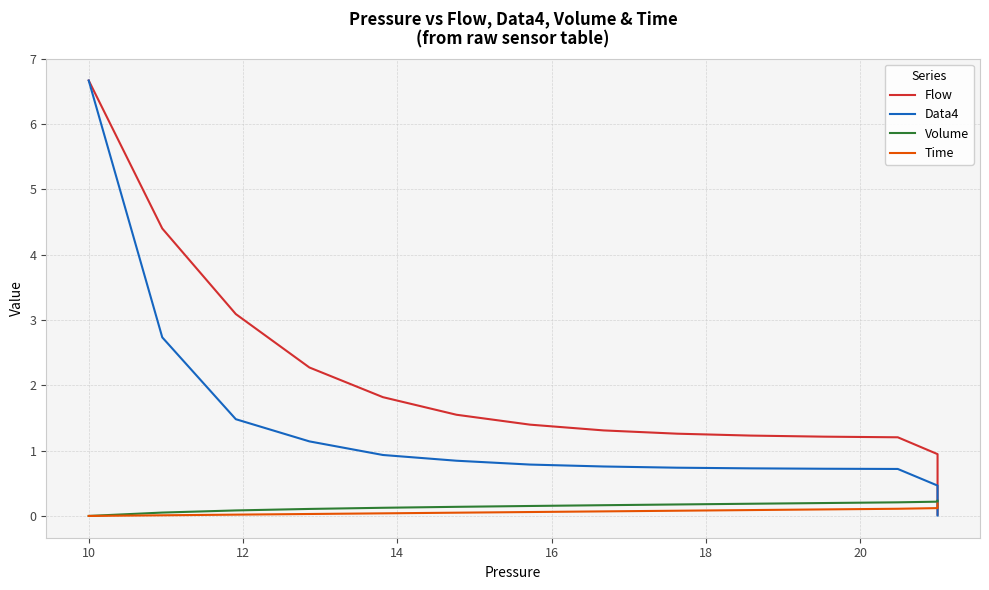

What is the average value of the Flow series?

1.5